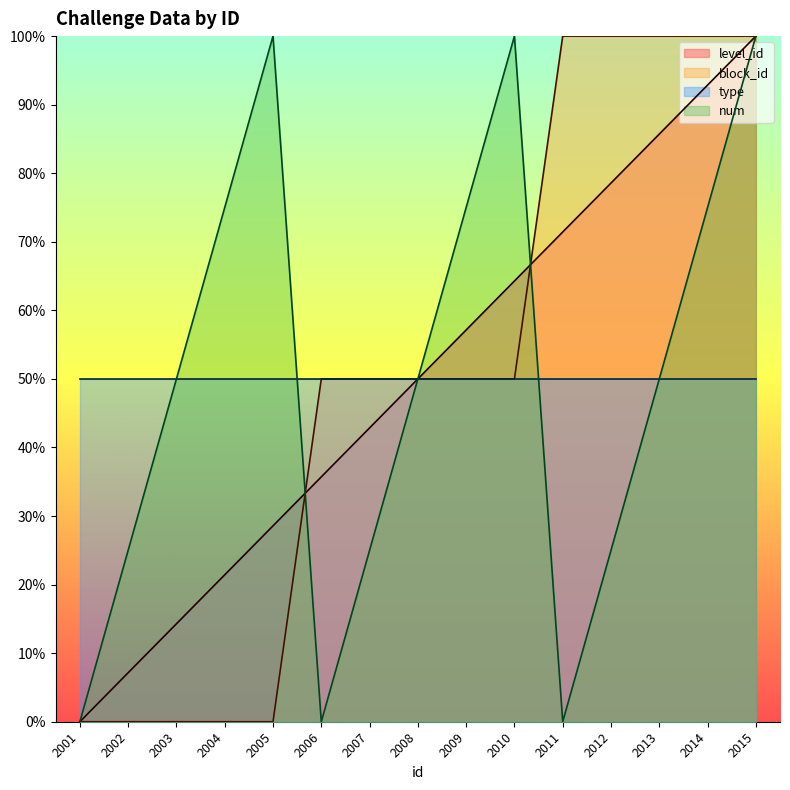

Which series changed the most between 2003 and 2004?

num